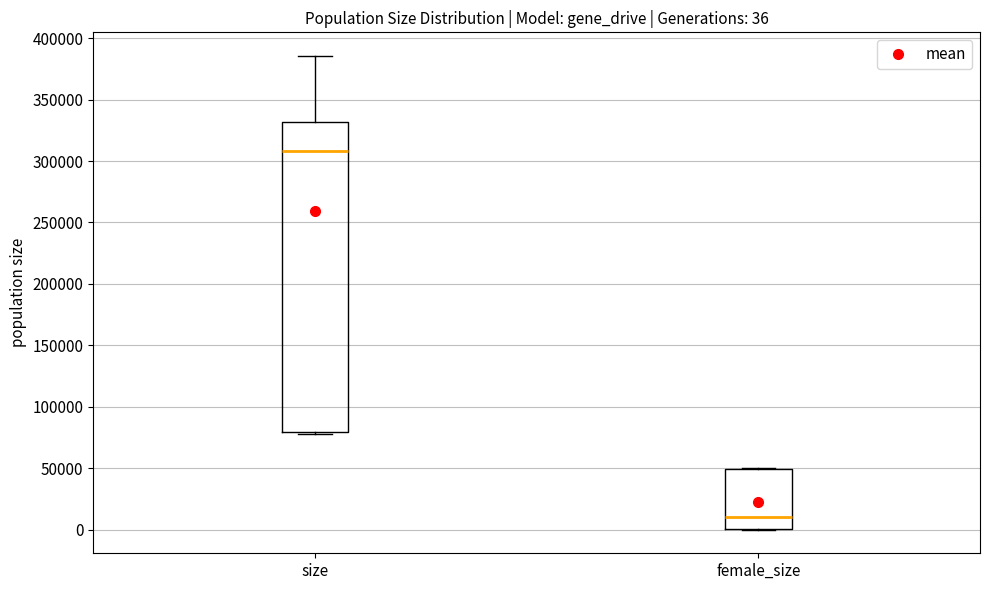

Which box has the lowest median line?

female_size